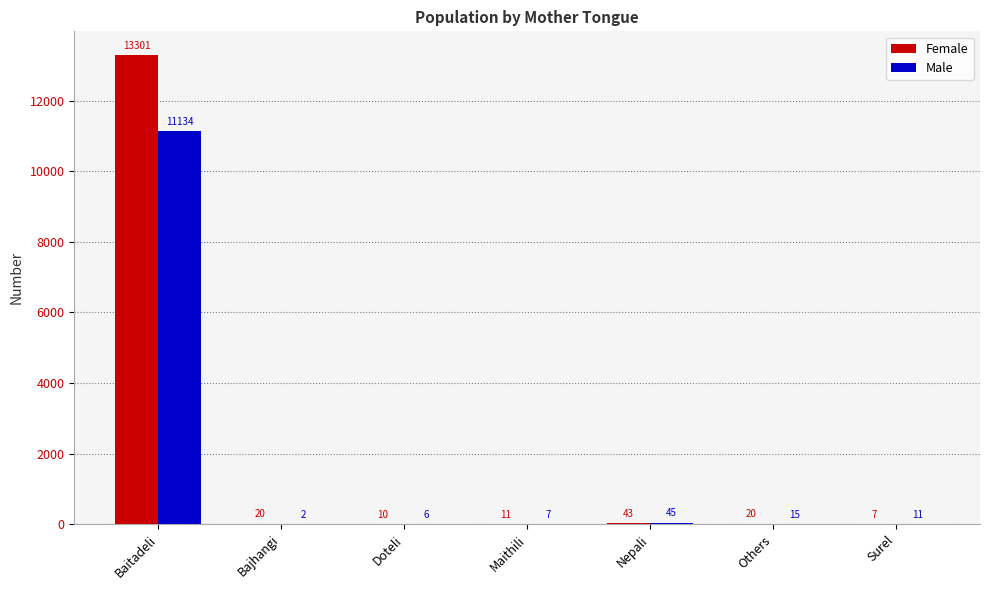

Count the number of data series in this chart.

2